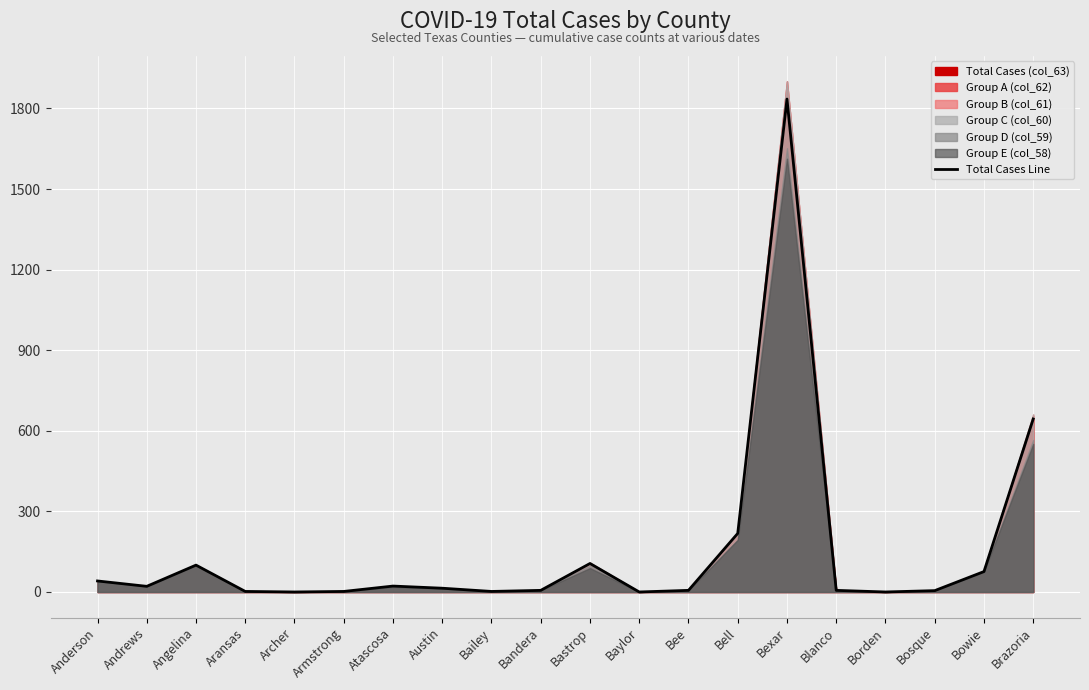

What is the difference between the maximum and minimum values?

1835